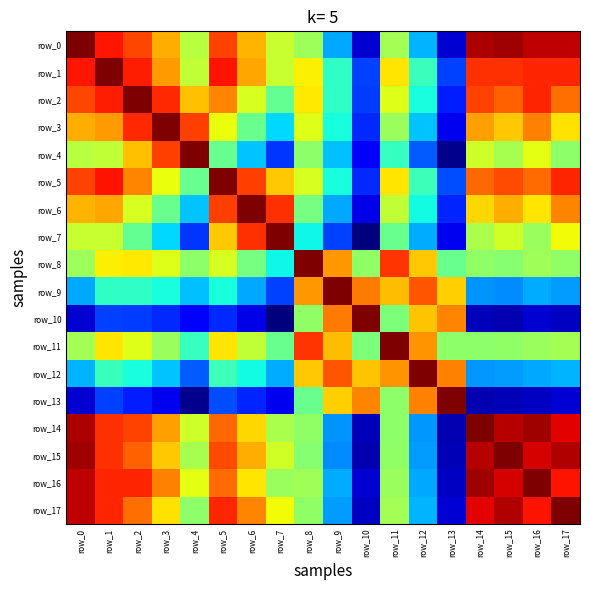

Which series has the largest total across all categories?

row_1